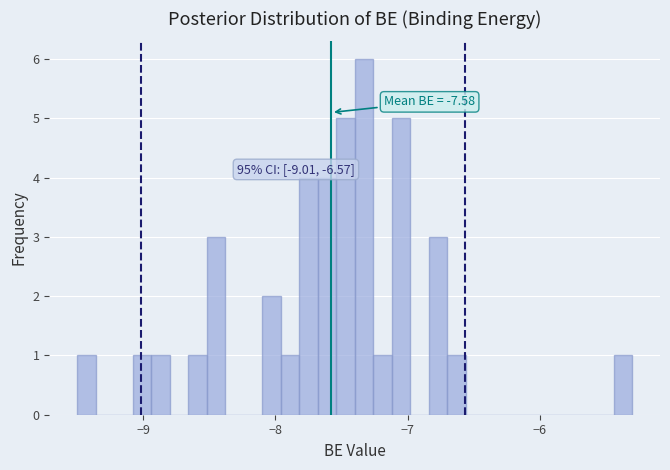

Read against the x-axis, roughly where is the centre of the tallest bar?

-7.3